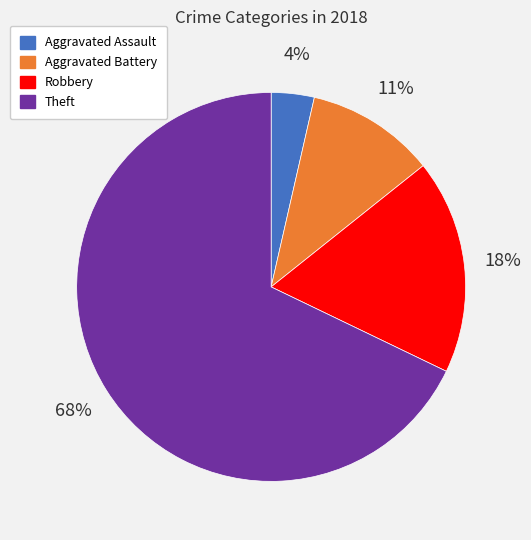

To the nearest percent, what is the average slice percentage?

25%